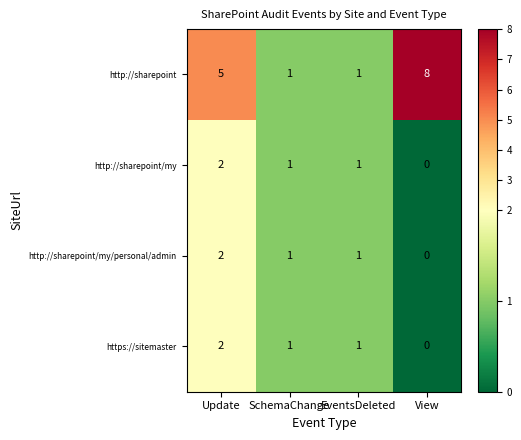

How many values in https://sitemaster are above zero?

3